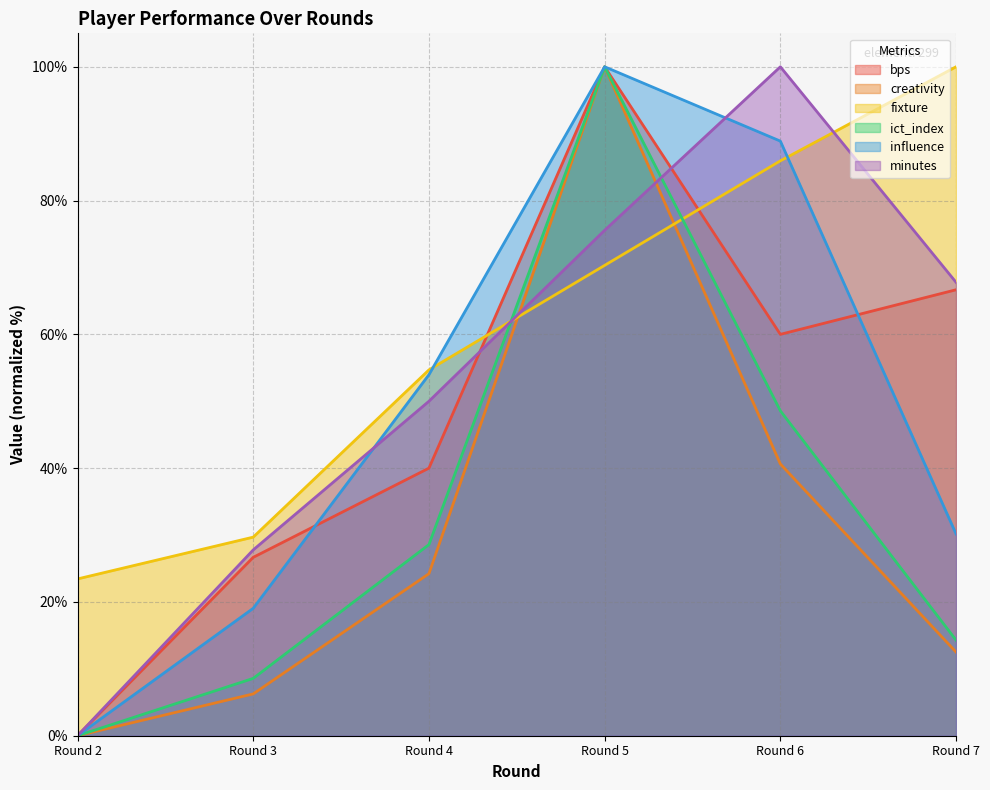

Count the number of data series in this chart.

6